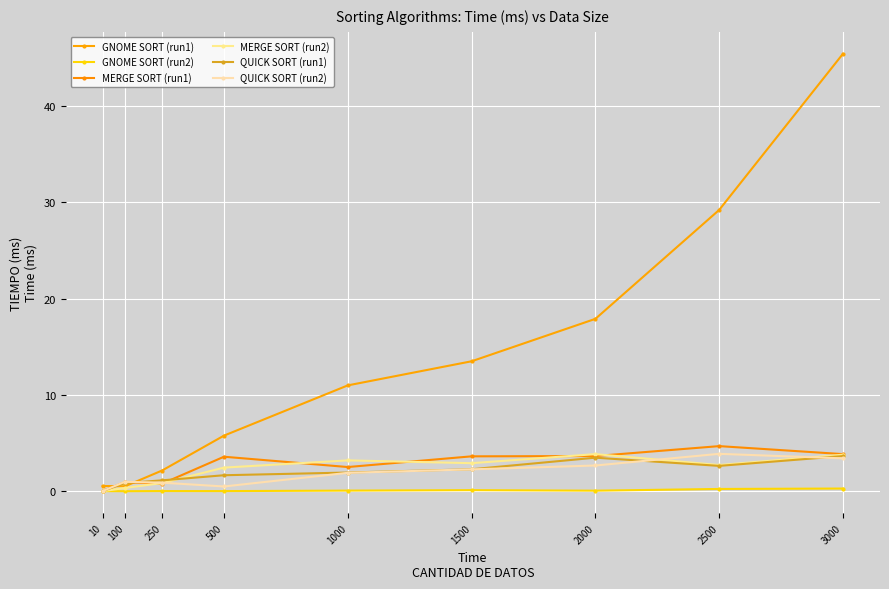

What are all the series names shown in the legend?

GNOME SORT (run1), GNOME SORT (run2), MERGE SORT (run1), MERGE SORT (run2), QUICK SORT (run1), QUICK SORT (run2)